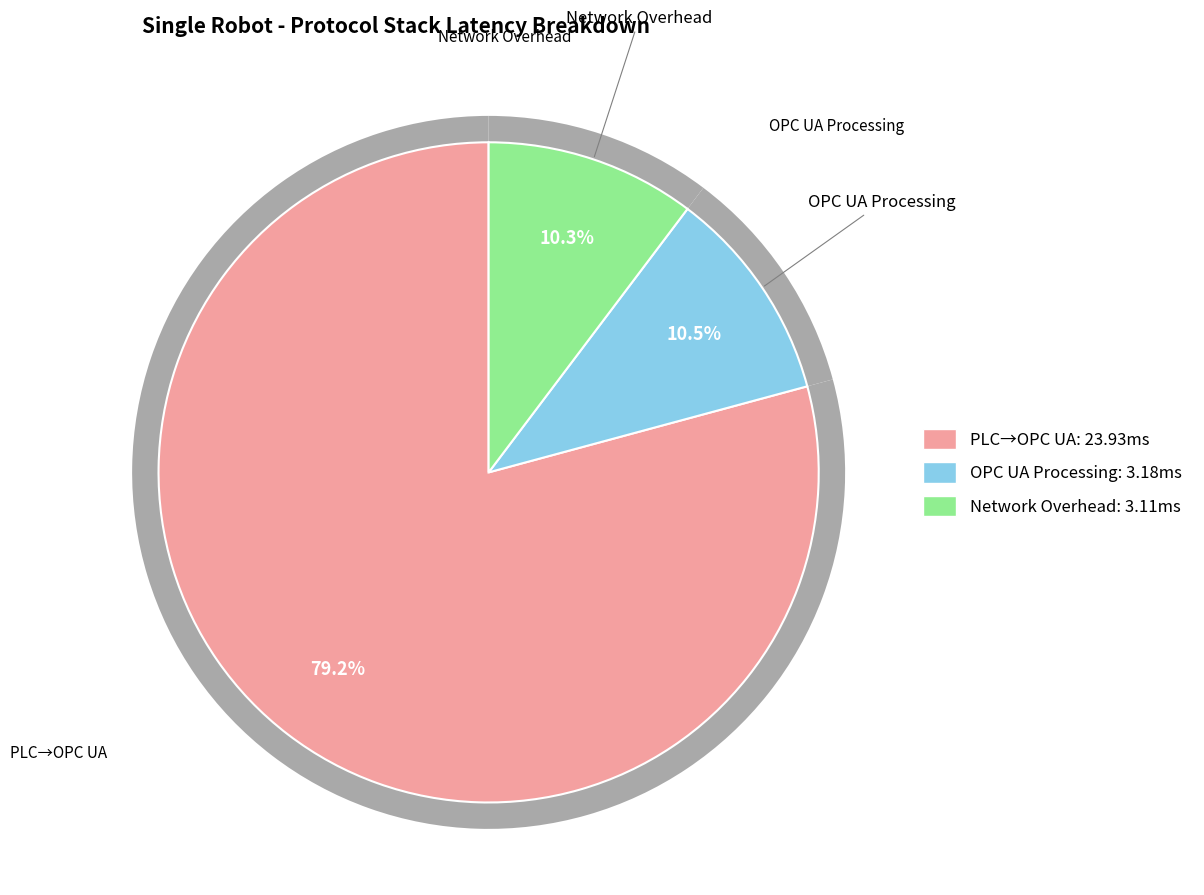

Between std and mean, which is larger?

mean